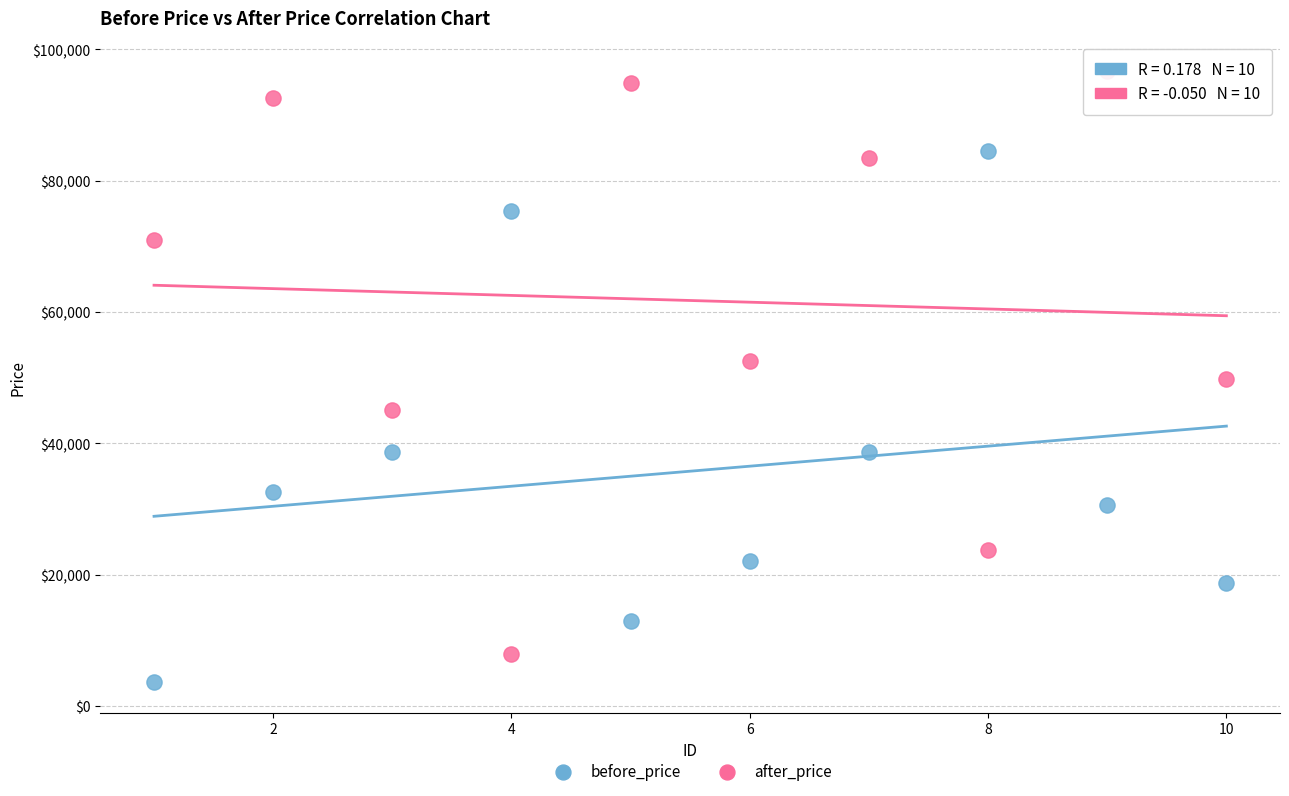

Which series reaches the minimum Y coordinate?

before_price